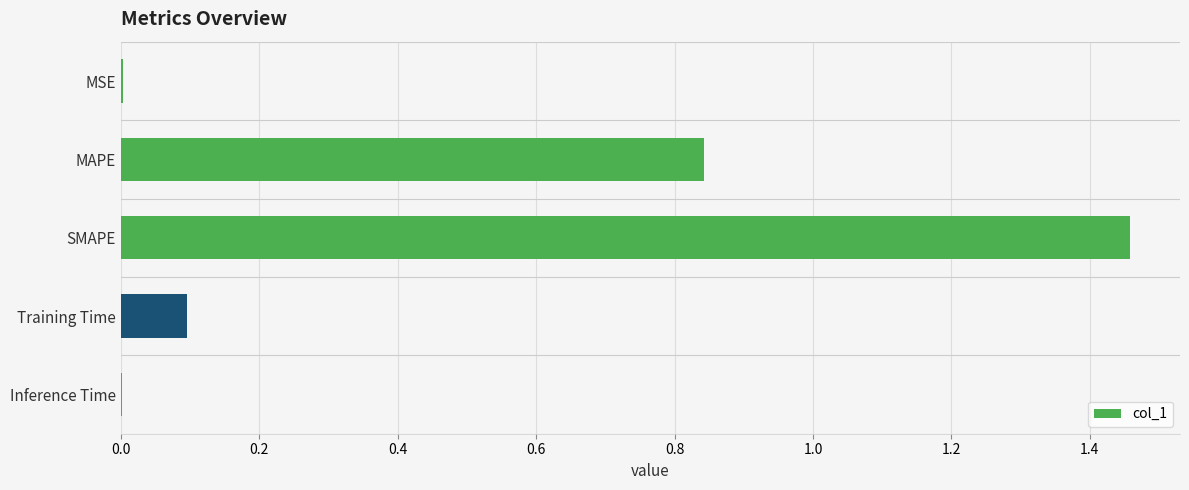

What is the sum of all values?

2.4